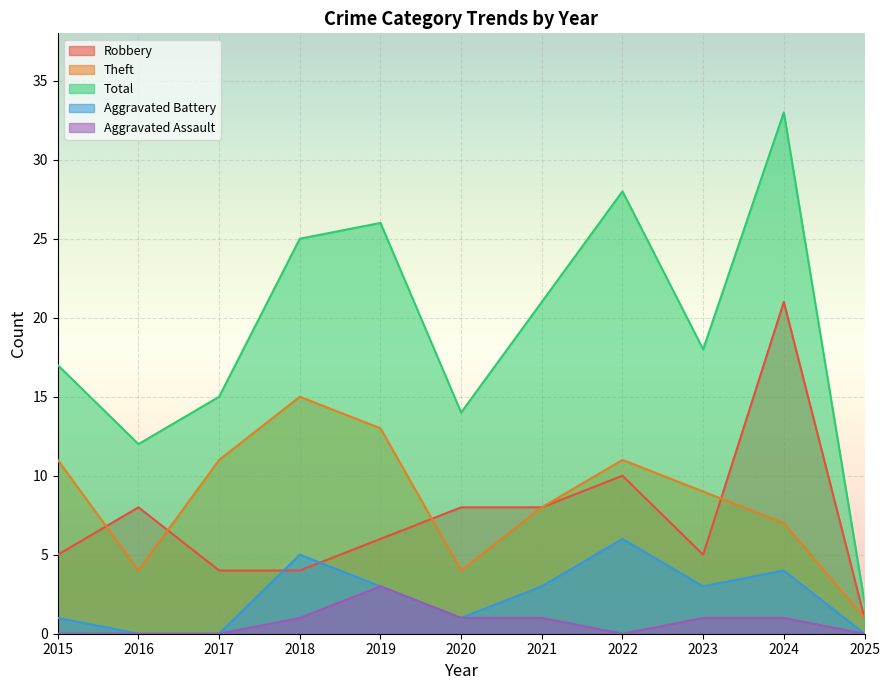

Count the number of categories in the chart.

11